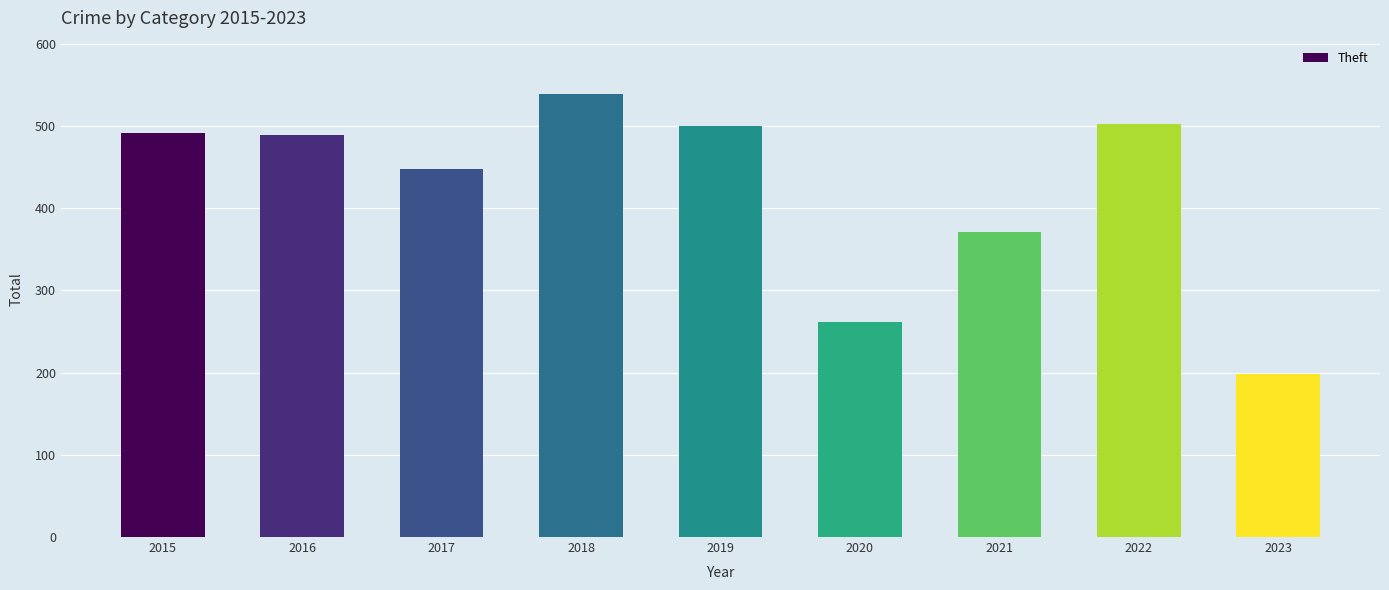

How many bars are there in total?

9